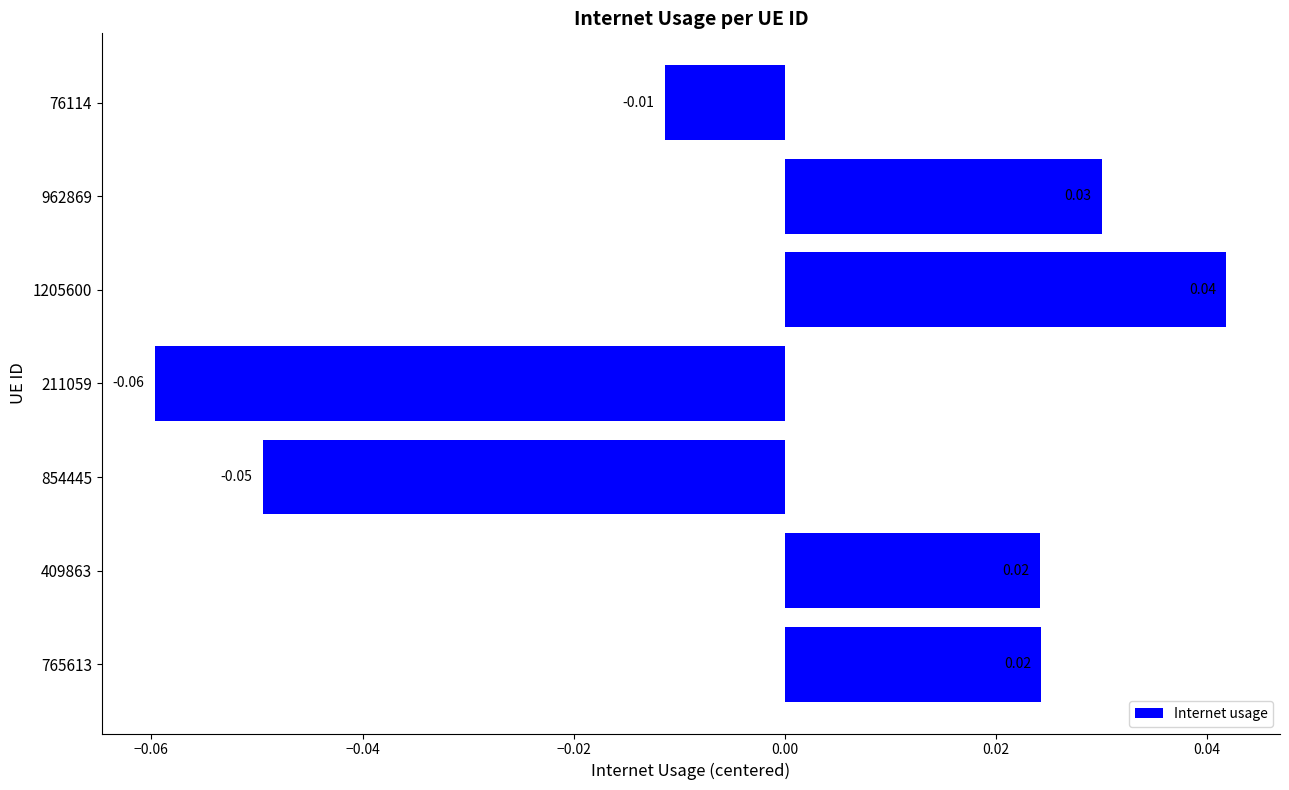

Count the values in the range 0 to 1.

4